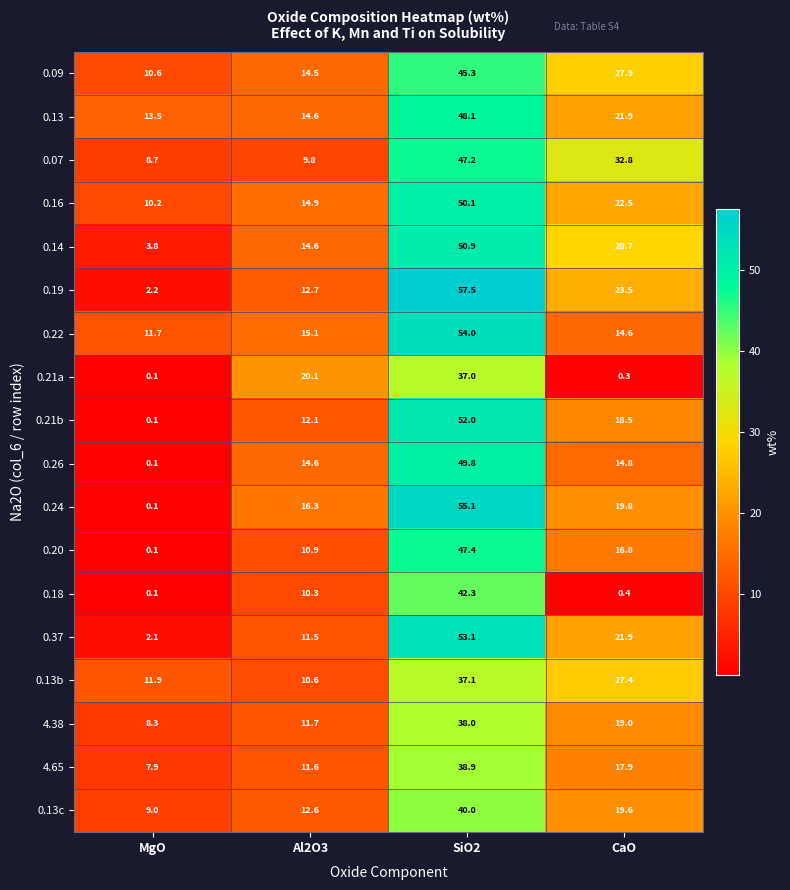

Which category has the highest value in the 0.18 series?

SiO2